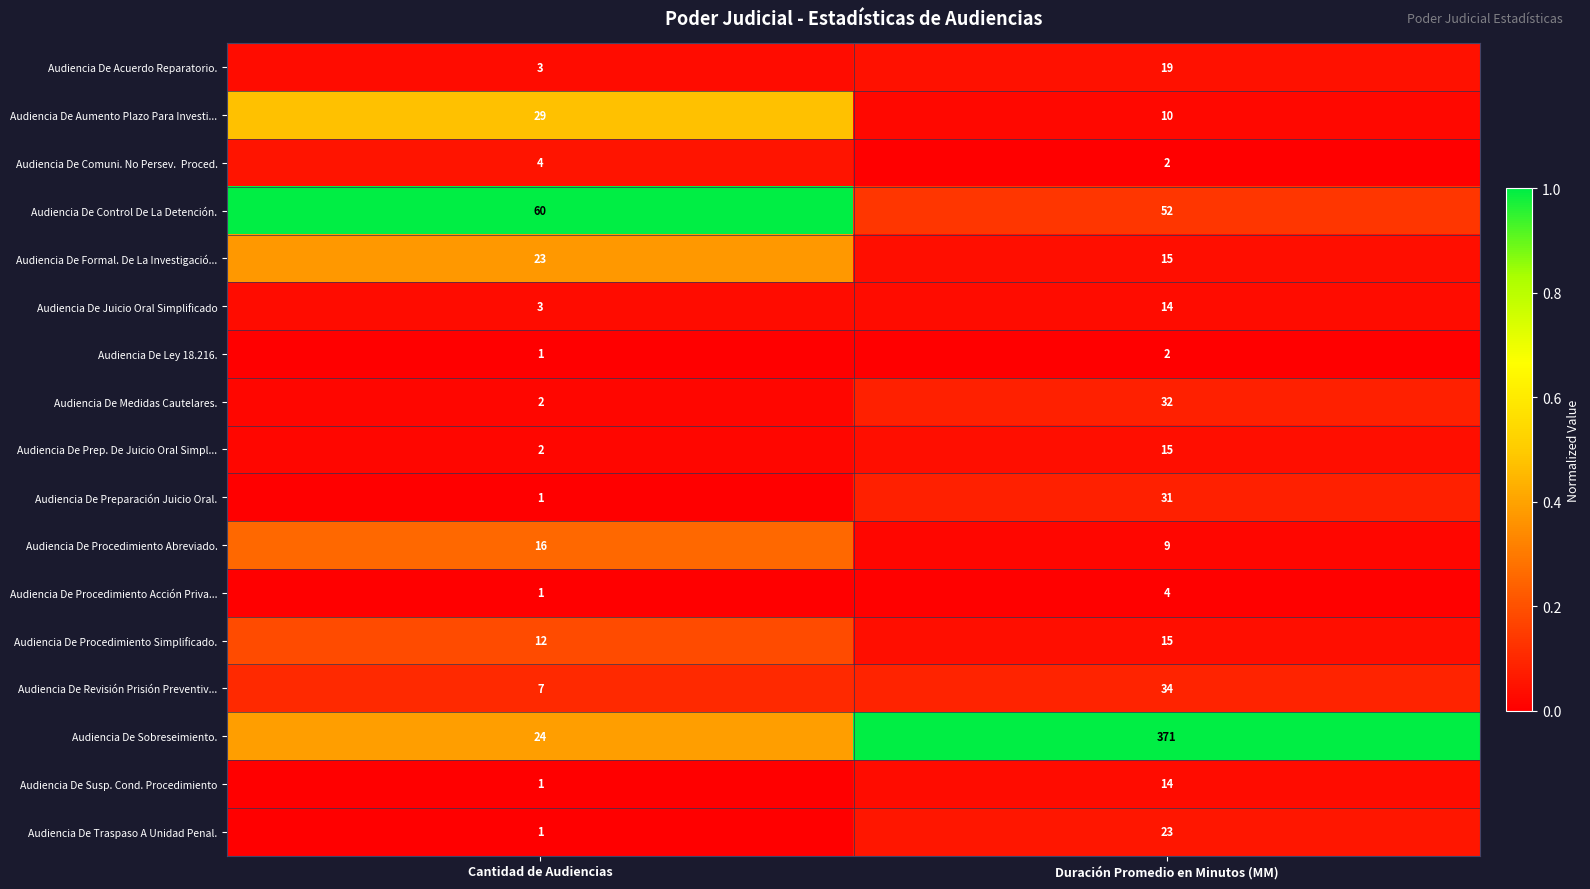

Which label corresponds to the largest value in the chart?

Duración Promedio en Minutos (MM)